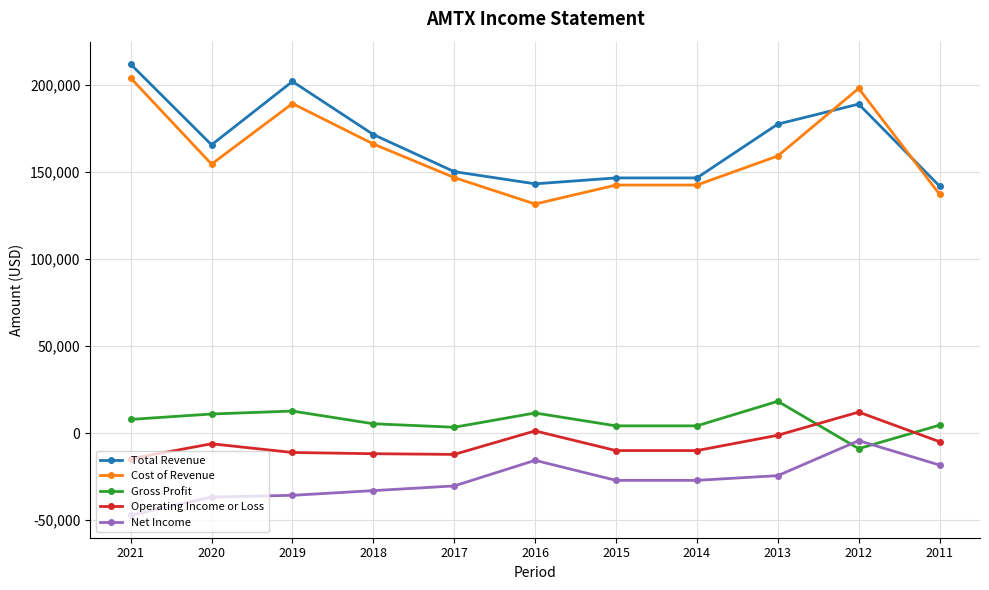

Which series has the largest total across all categories?

Total Revenue